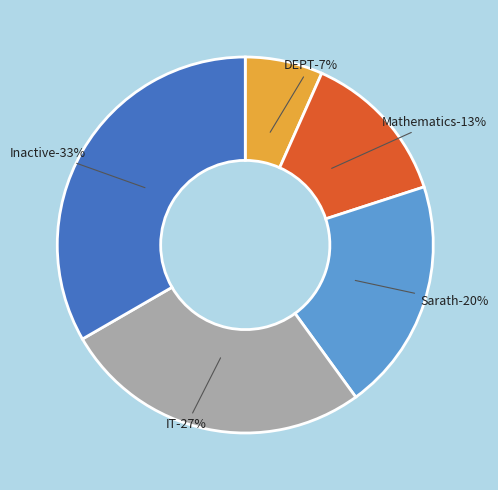

What is the largest slice in the pie chart?

Inactive